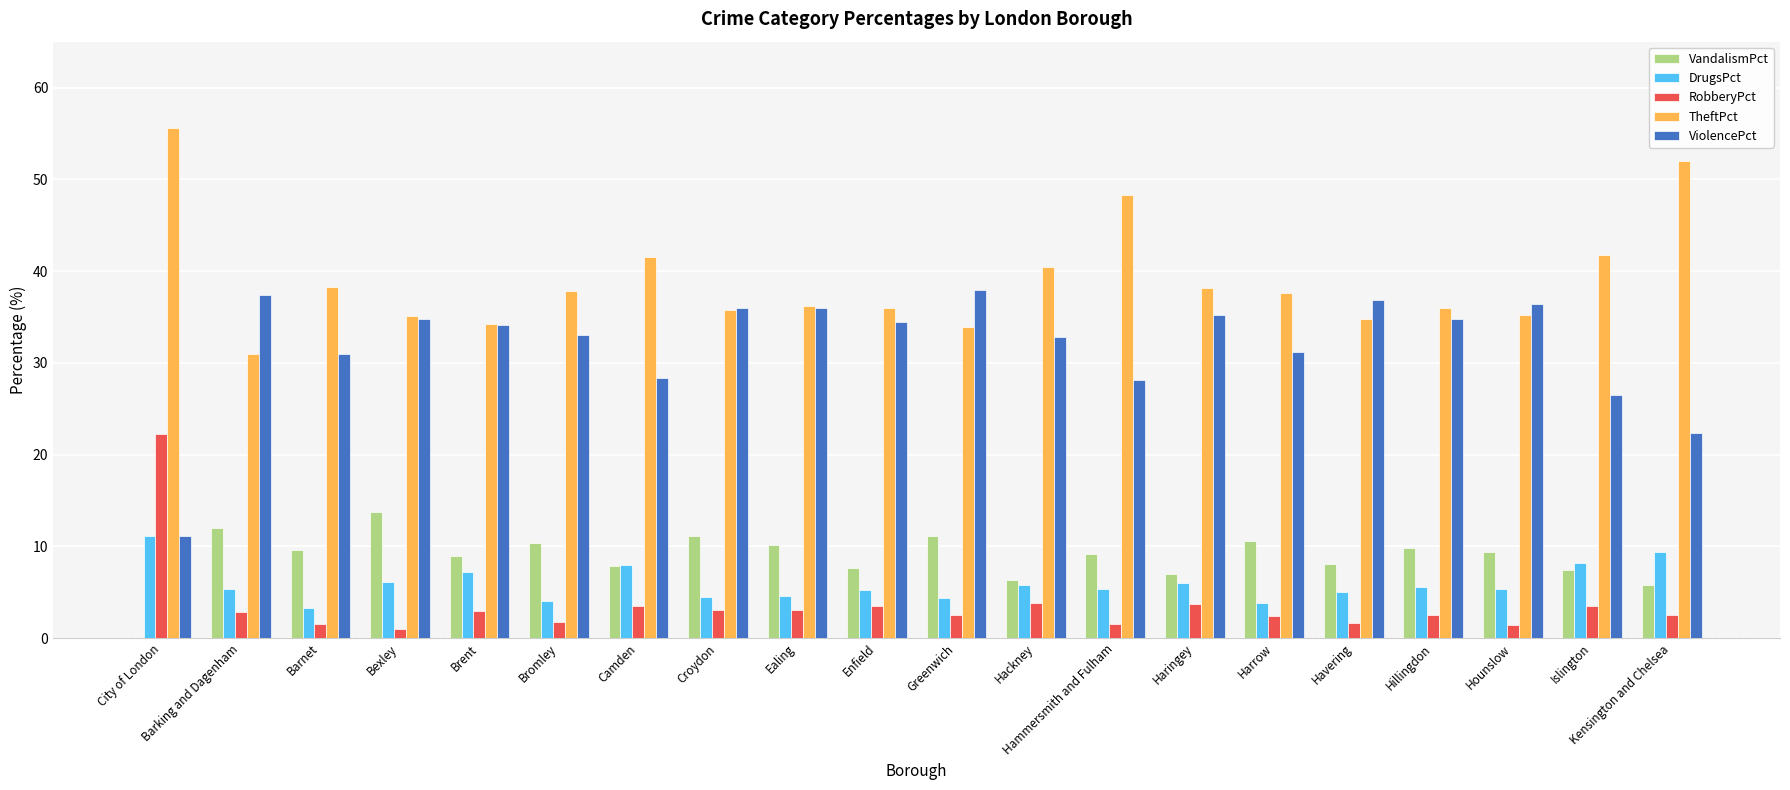

What value does the RobberyPct series have at Ealing?

3.0